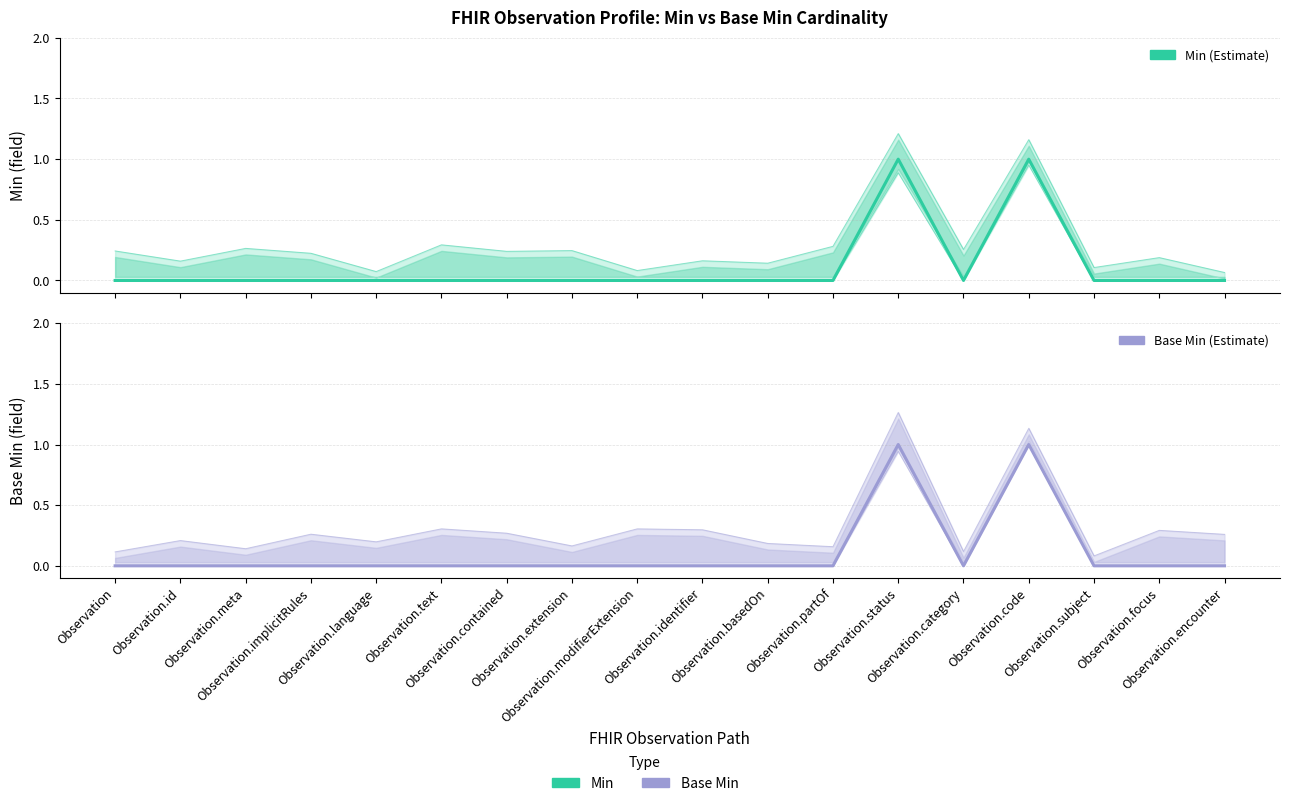

Between Observation.focus and Observation.subject, which is larger?

Observation.focus